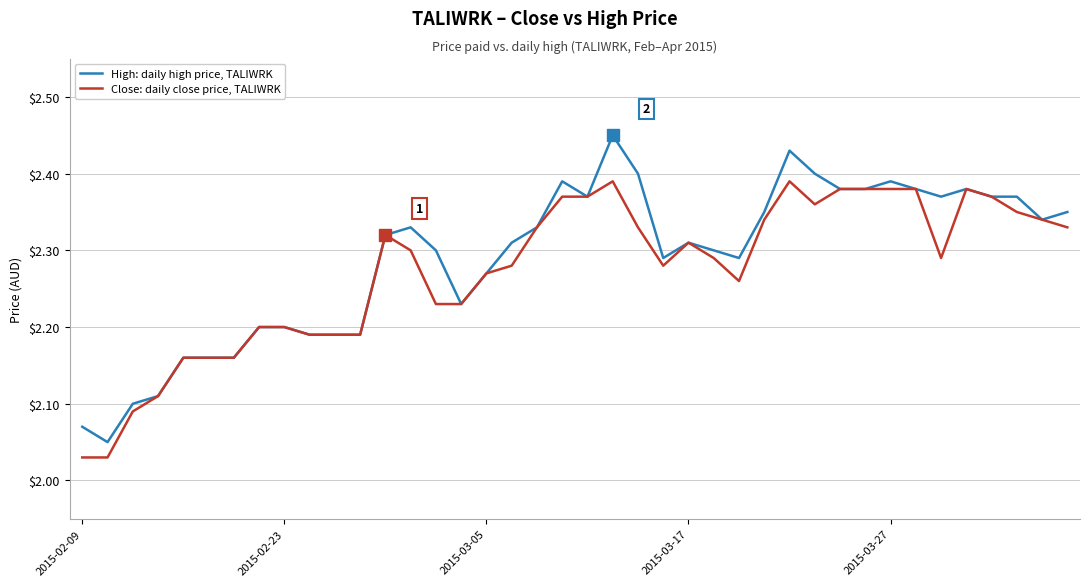

Which series has the widest spread of values?

High: daily high price, TALIWRK